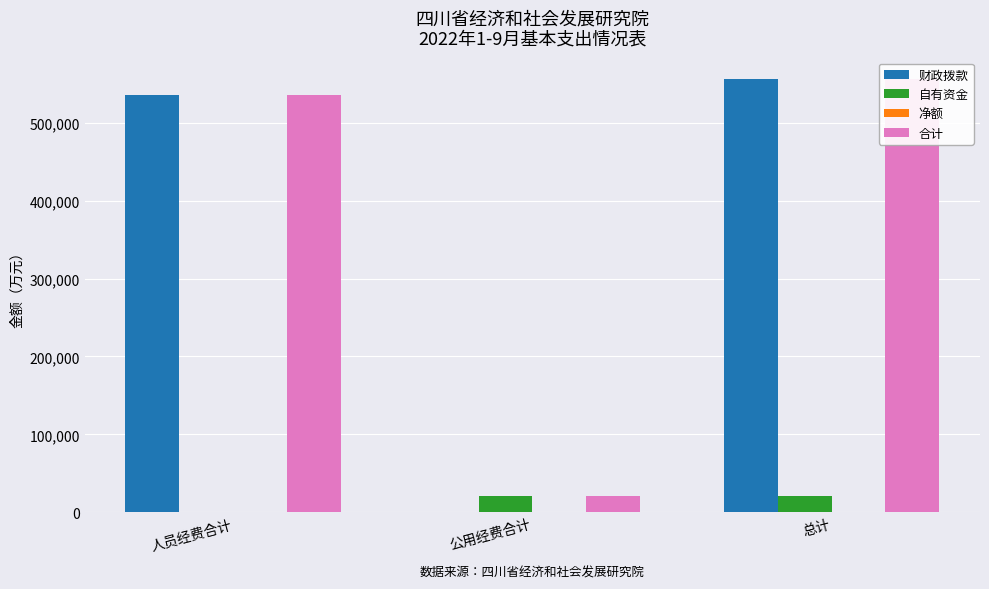

What is the label of the 2nd bar from the right?

公用经费合计